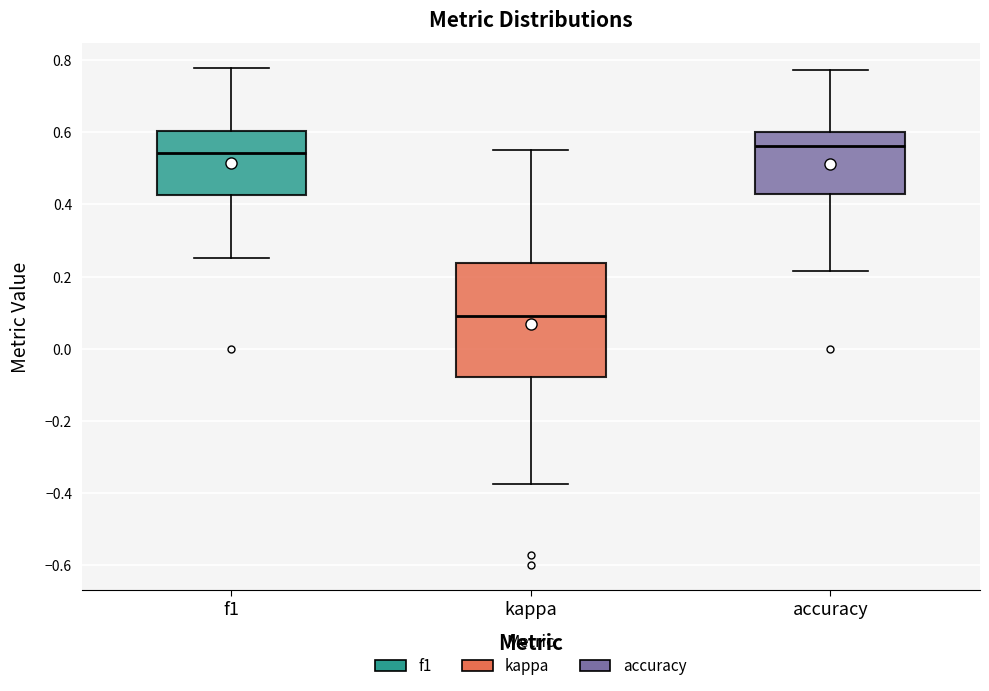

Which box's median line is the lowest?

kappa